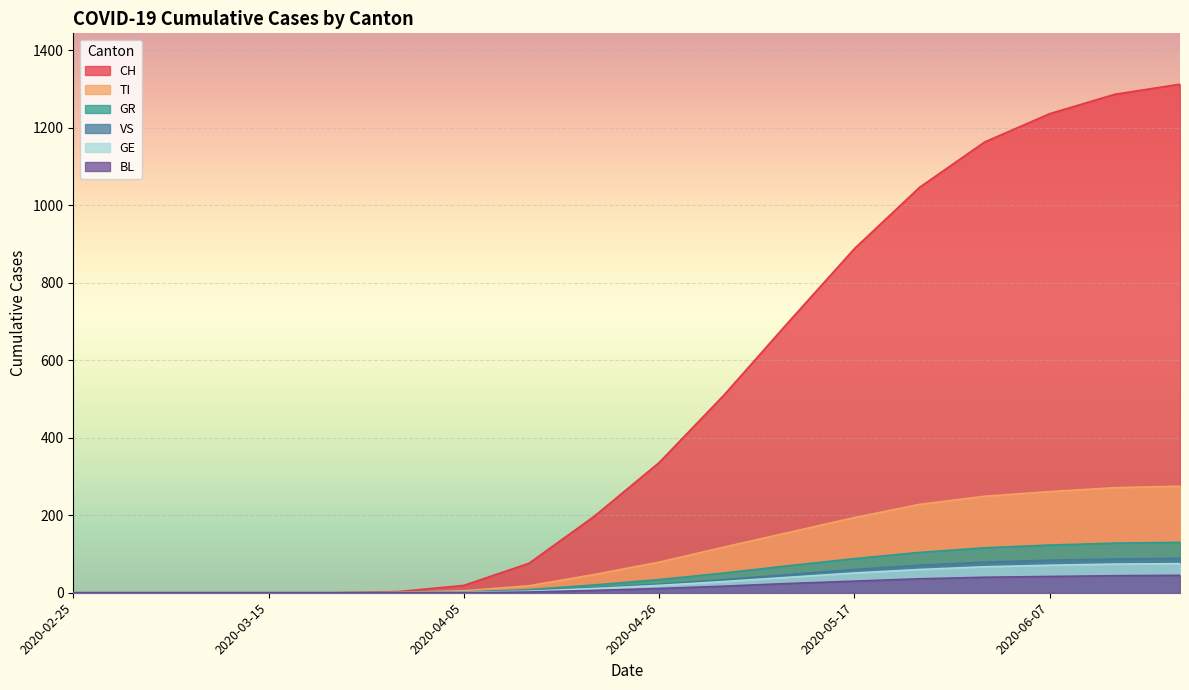

What is the average value of the GE series?

28